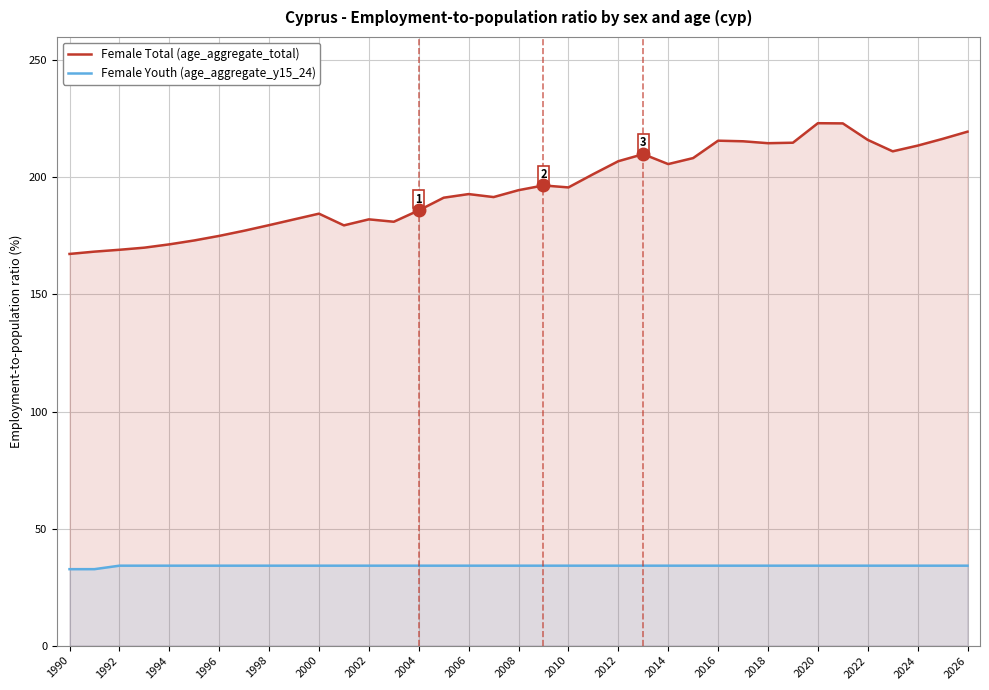

The Female Youth (age_aggregate_y15_24) series shows 13.0 at 2002. True or false?

False